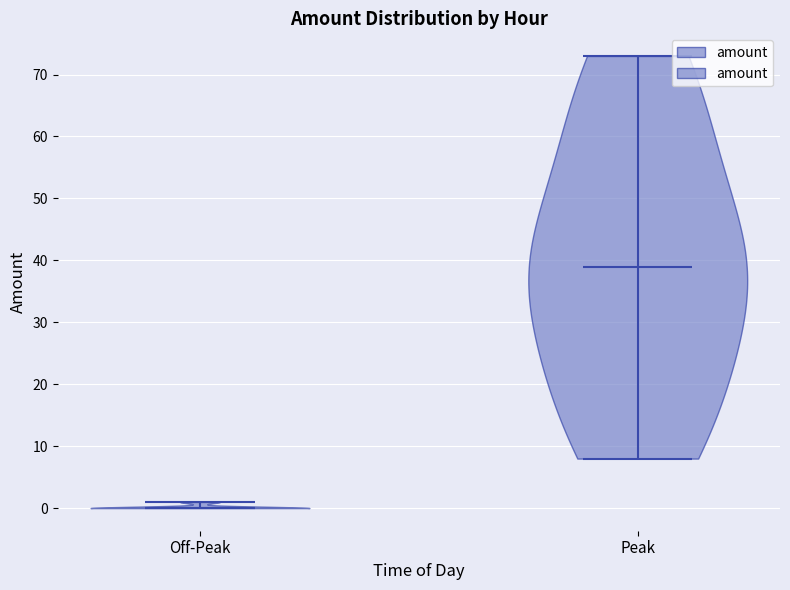

What is the highest point the violin for Off-Peak reaches on the y-axis? The values are not printed on the chart, so give them approximately, as read against the axis.

1